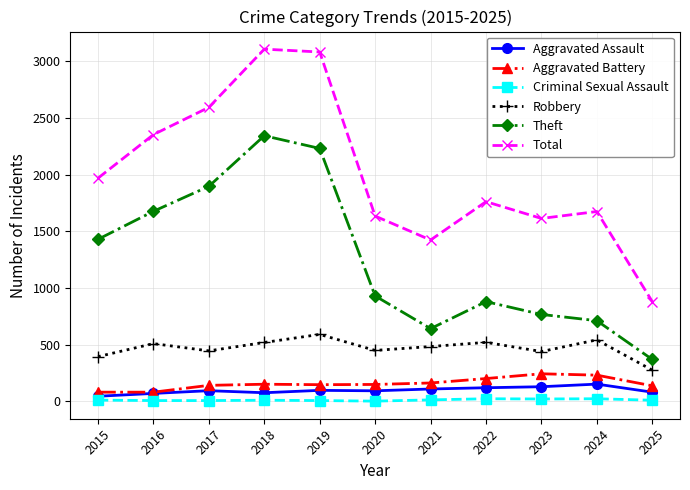

What is the greatest value displayed?

3105